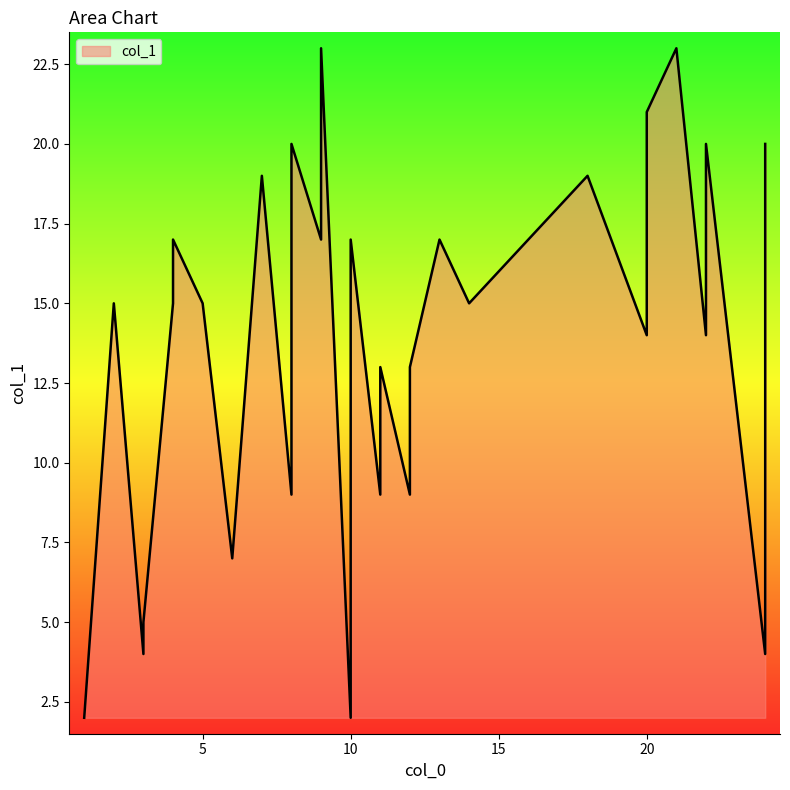

Where is the data nearest to the value 12?

11